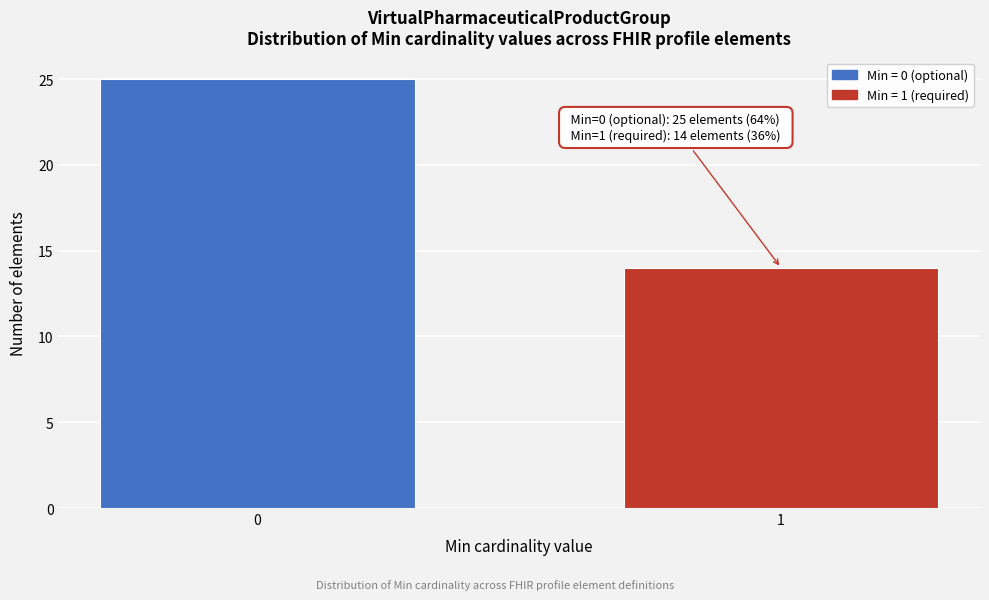

Reading left to right, list all the values displayed in this chart.

0=25	1=14